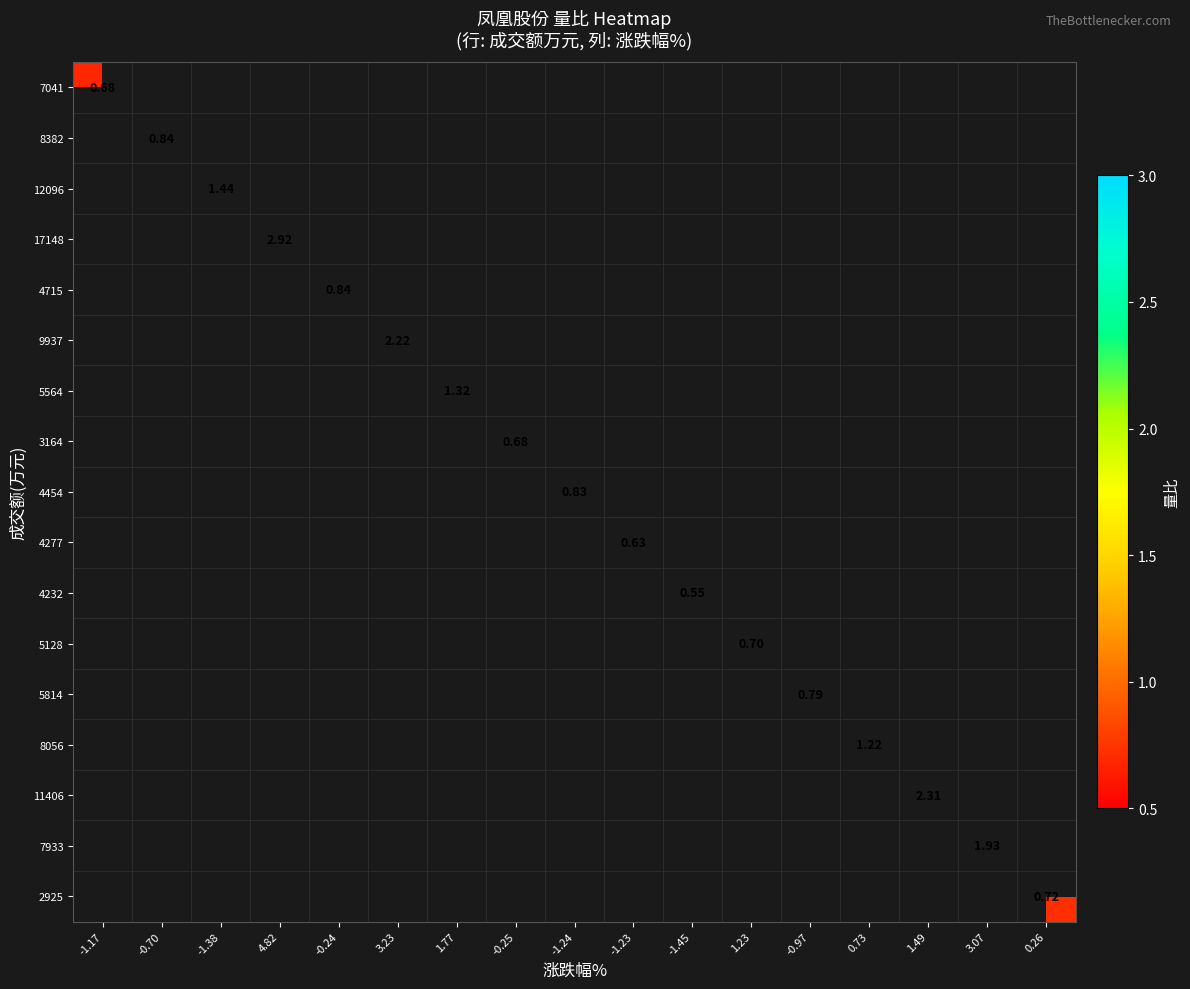

At how many categories does at least one series exceed 0?

17